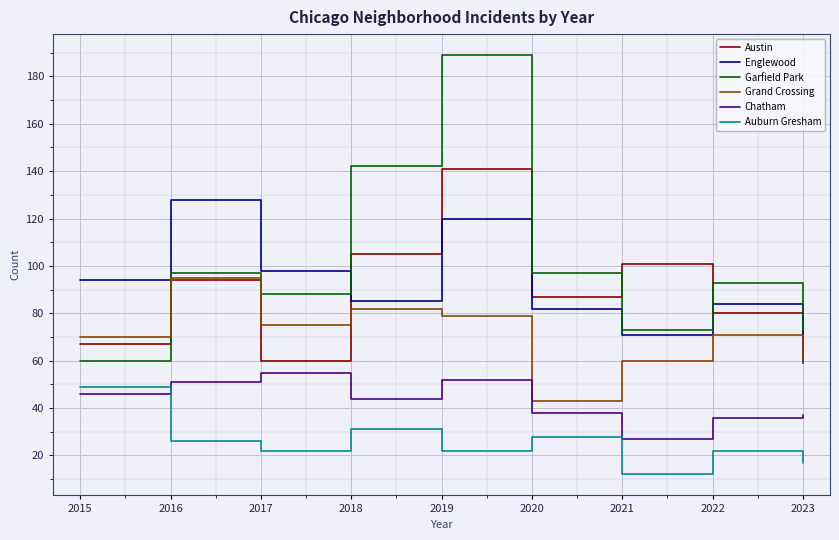

Which category has the lowest value in the Grand Crossing series?

2020